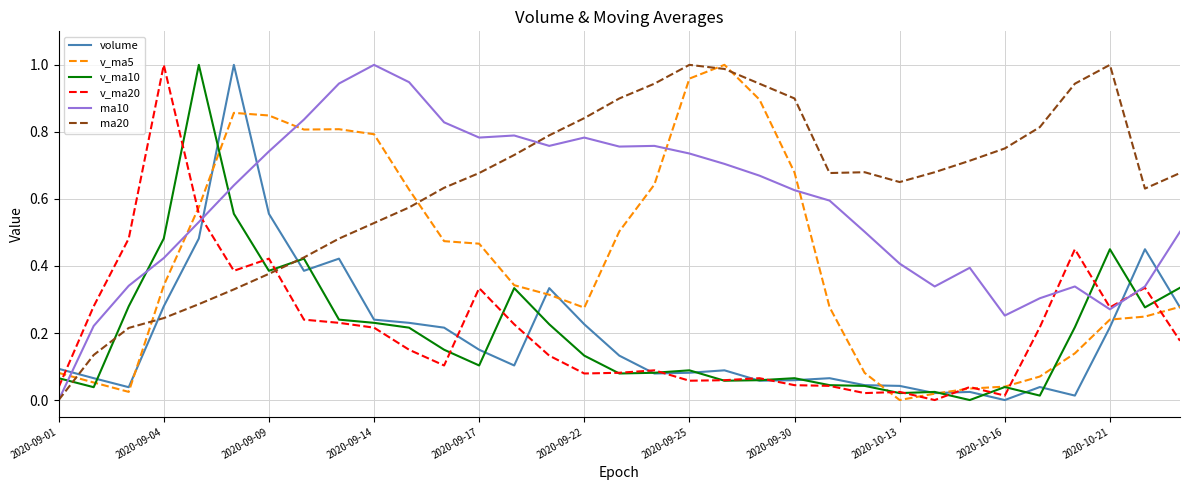

In v_ma5, how many points are lower than both neighbors (excluding endpoints)?

4